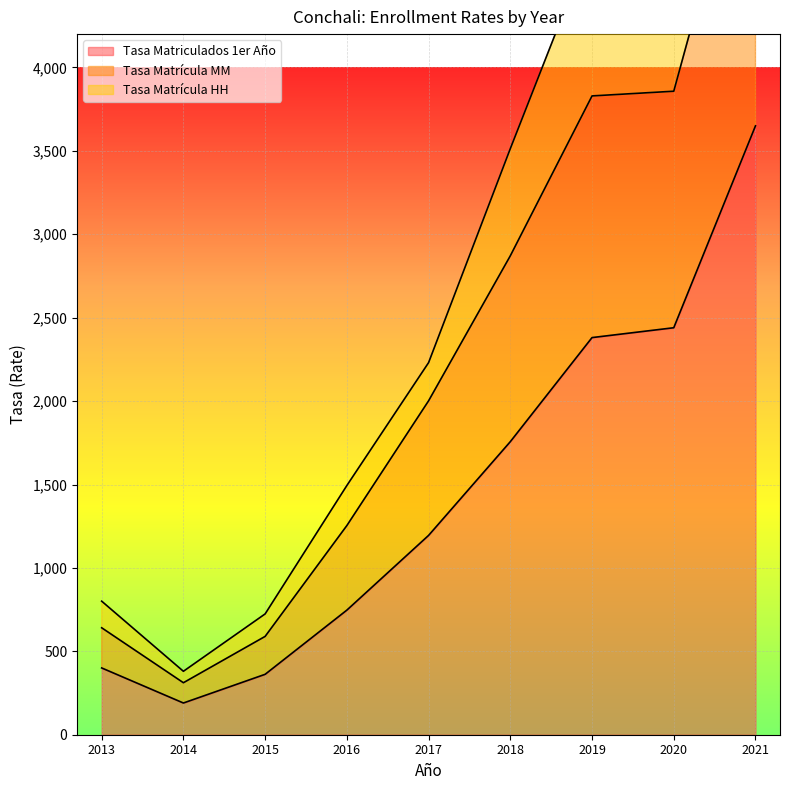

List the series in order of their overall mean, lowest first.

Tasa Matriculados 1er Año, Tasa Matrícula MM, Tasa Matrícula HH